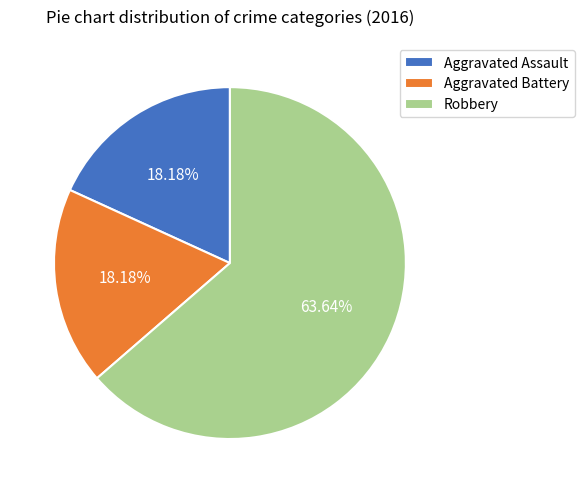

How many segments does this pie chart have?

3